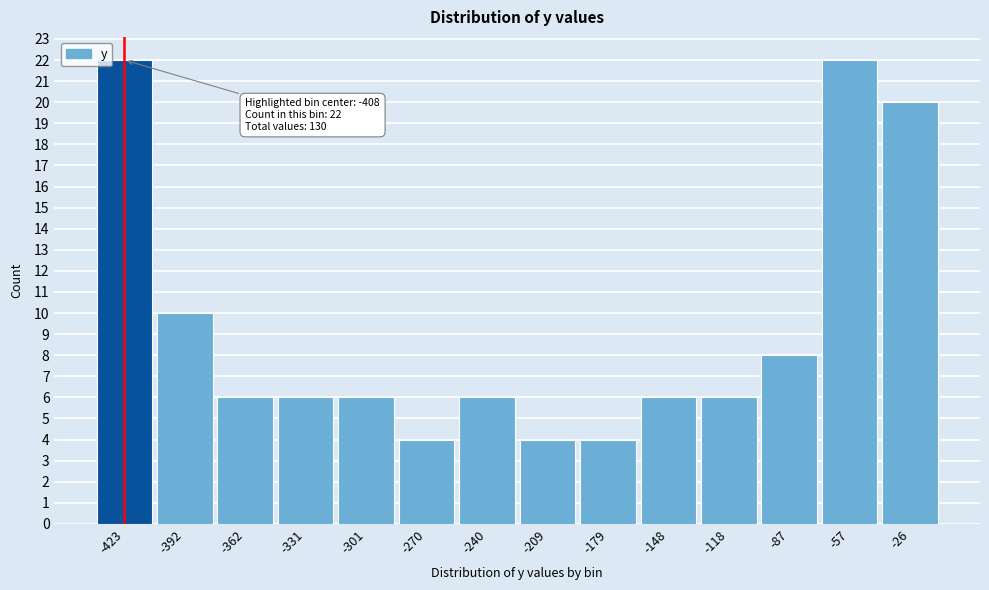

Reading left to right, what are all the values shown in this chart?

-423=22	-392=10	-362=6	-331=6	-301=6	-270=4	-240=6	-209=4	-179=4	-148=6	-118=6	-87=8	-57=22	-26=20